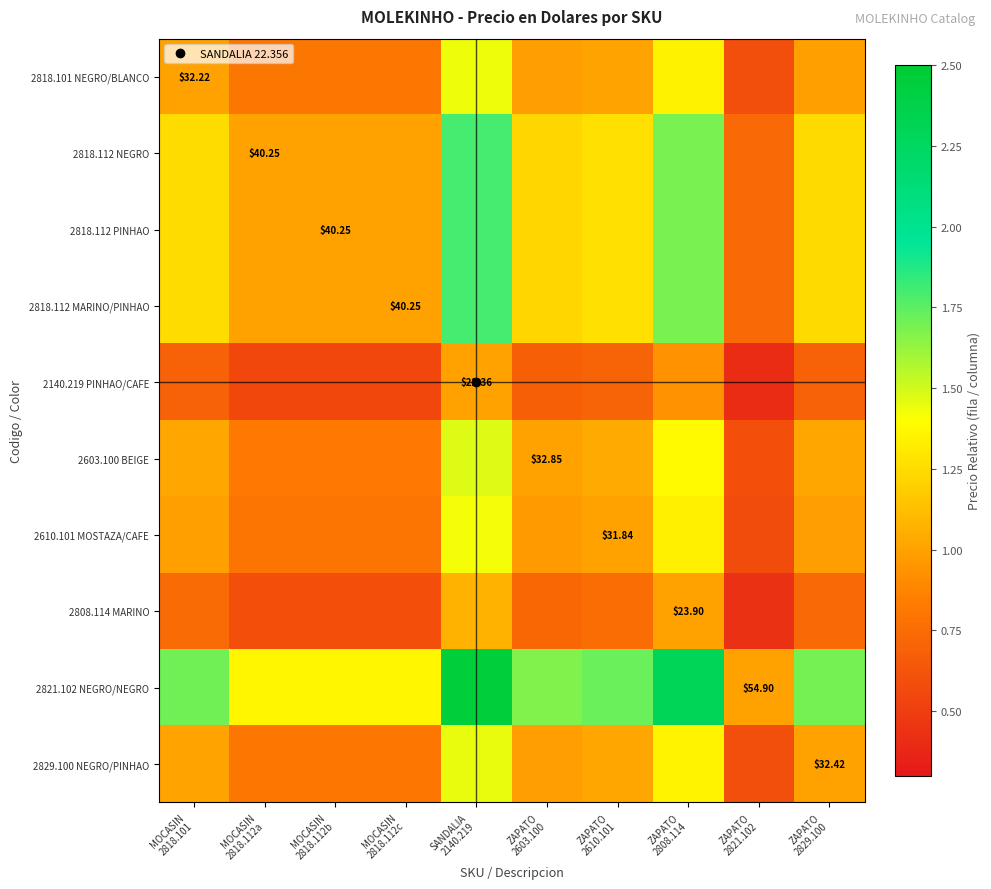

What is the average value of the 2818.112 PINHAO series?

1.2